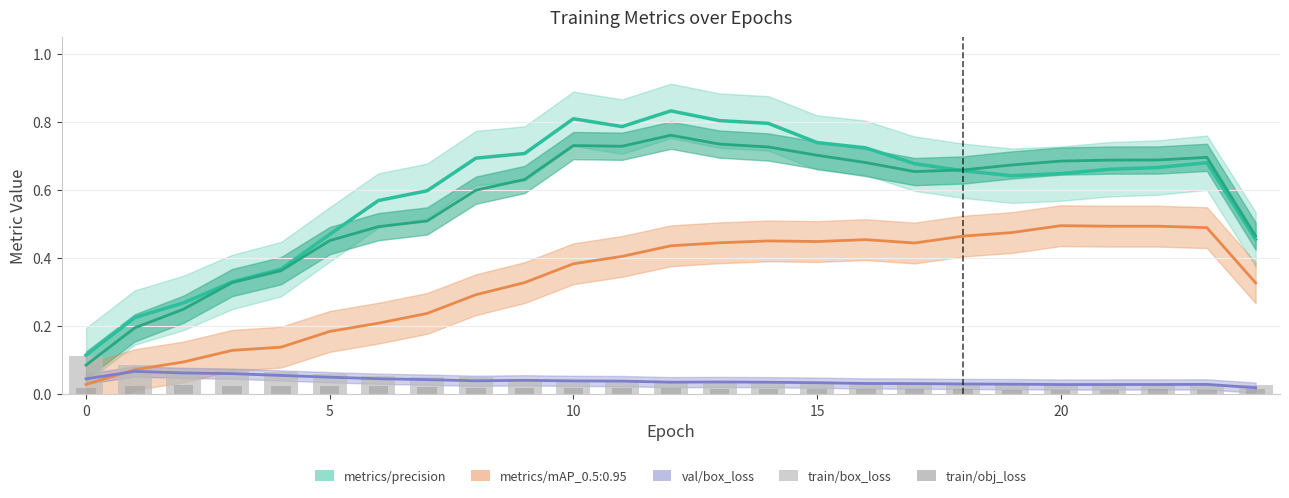

Are the bars horizontal?

No